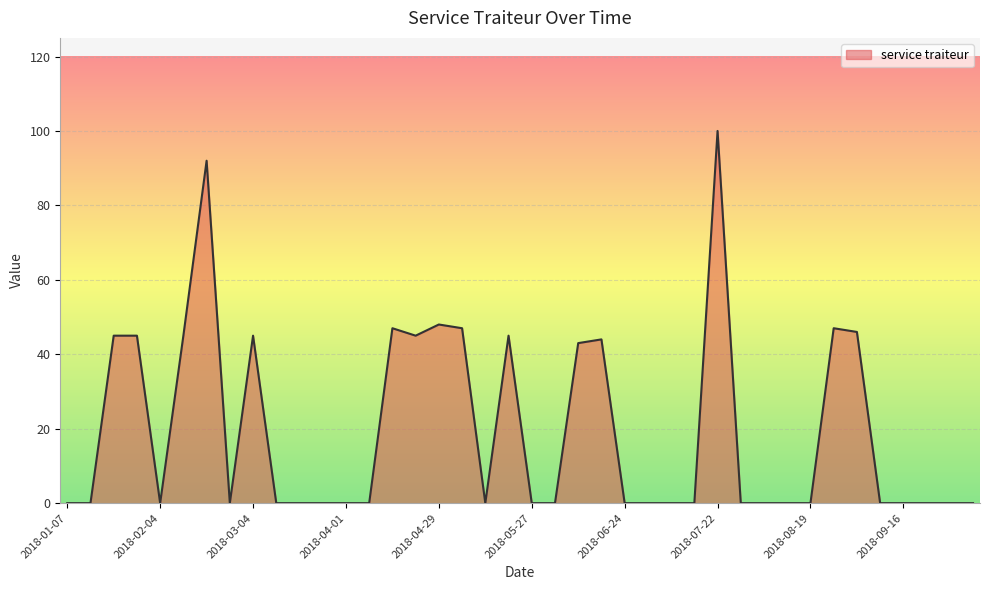

What is the average value?

20